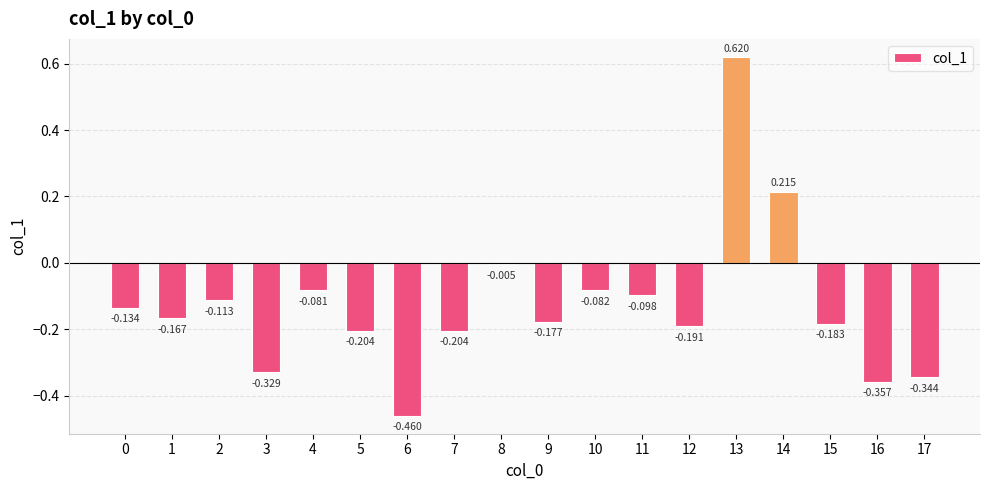

What is the change in value from 3 to 6?

-0.1